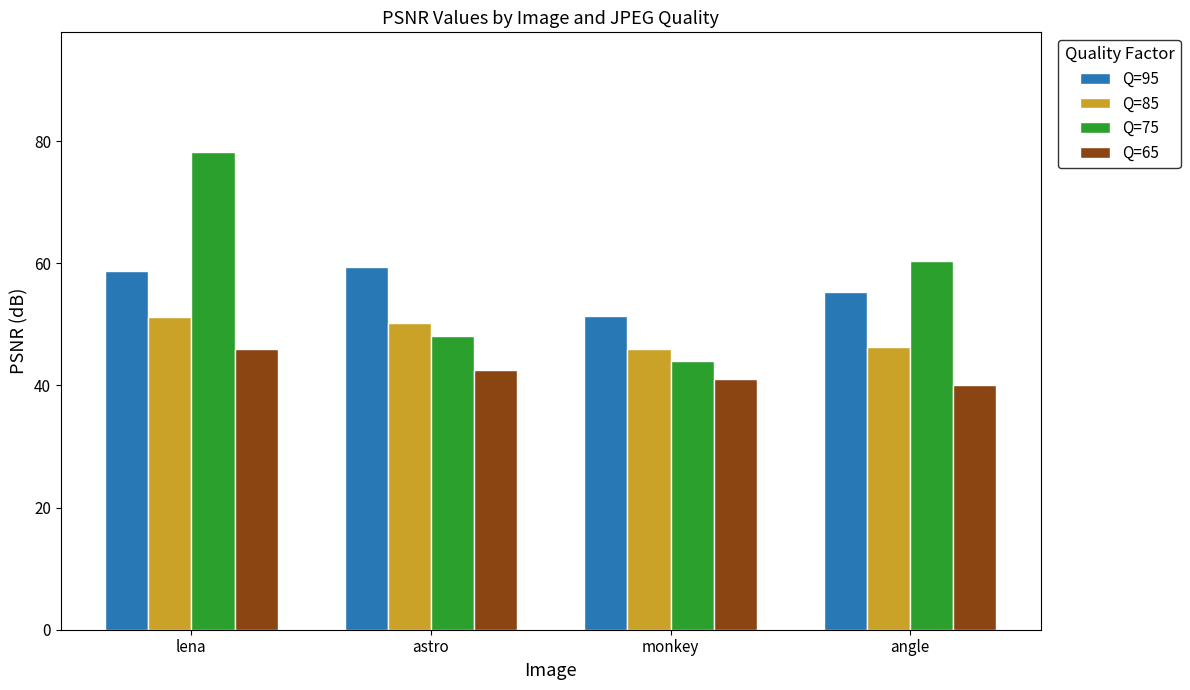

How many data points in Q=95 are above 58?

2